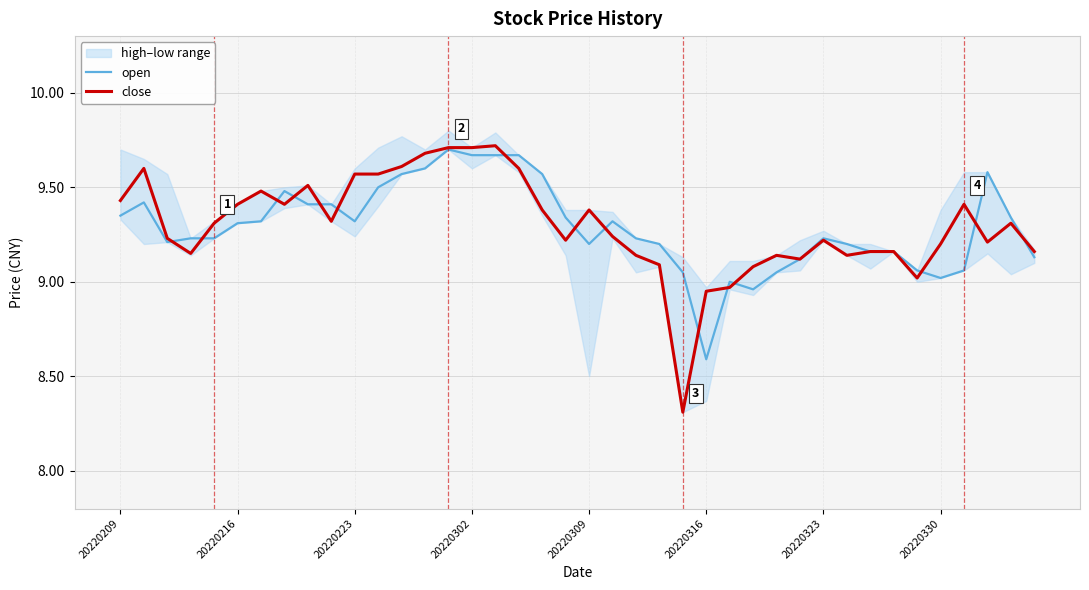

What is the sum of all close values?

372.0